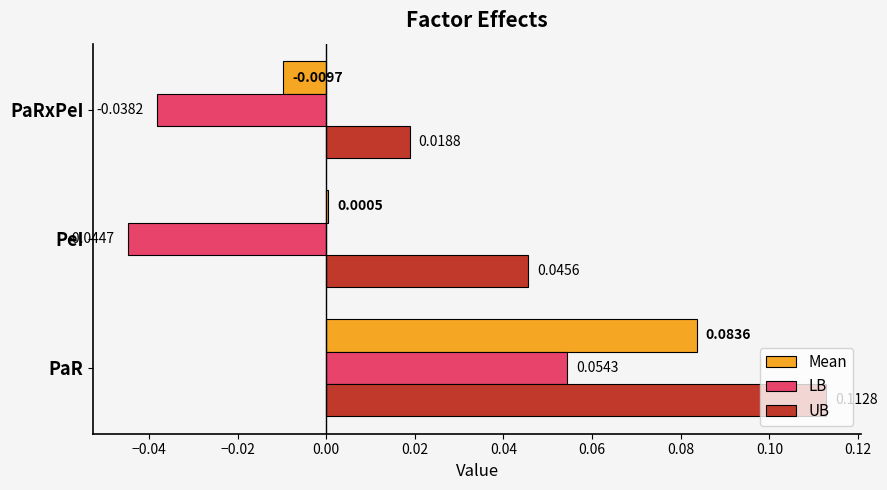

At which category does the chart reach its peak across all series?

PaR